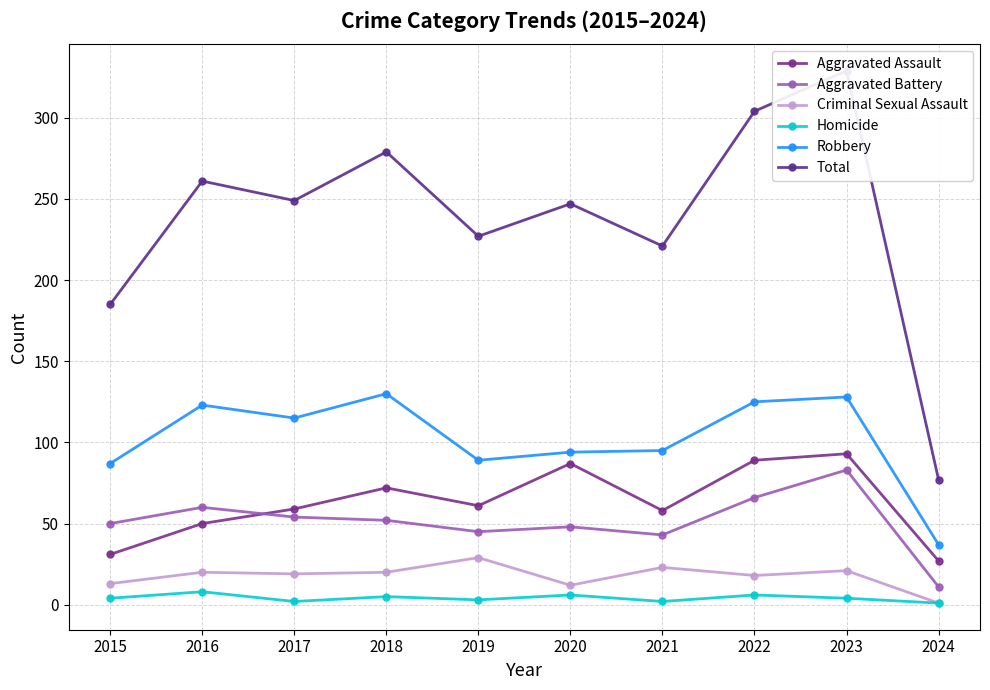

True or false: Criminal Sexual Assault and Robbery intersect in this chart.

False